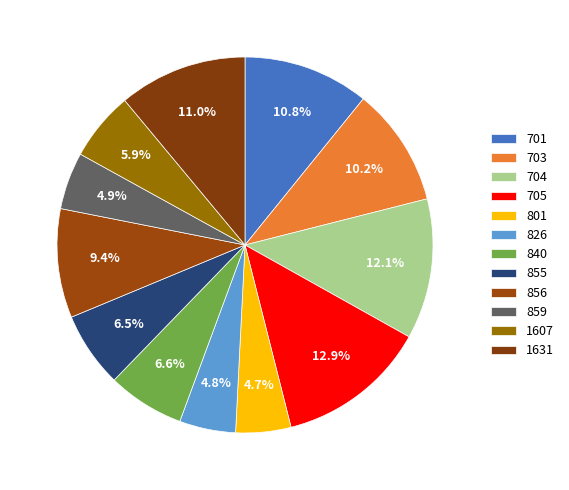

To the nearest percent, what portion does 1607 represent?

6%